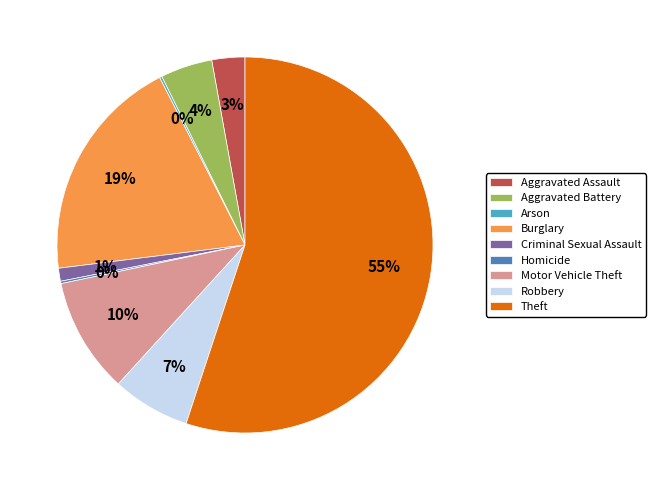

Is Theft the majority of the pie?

Yes